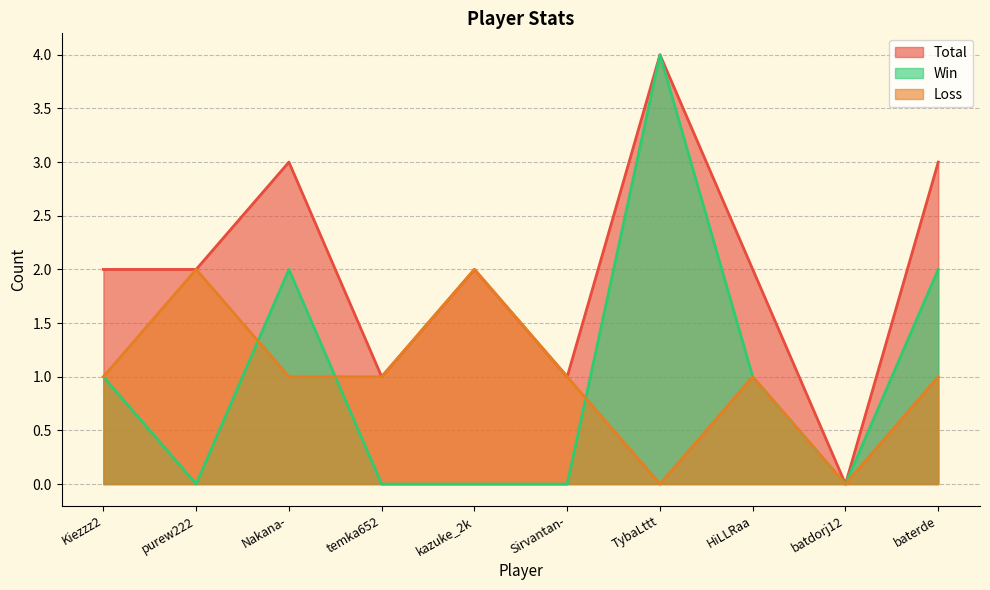

How many Total values are between 1 and 3?

8